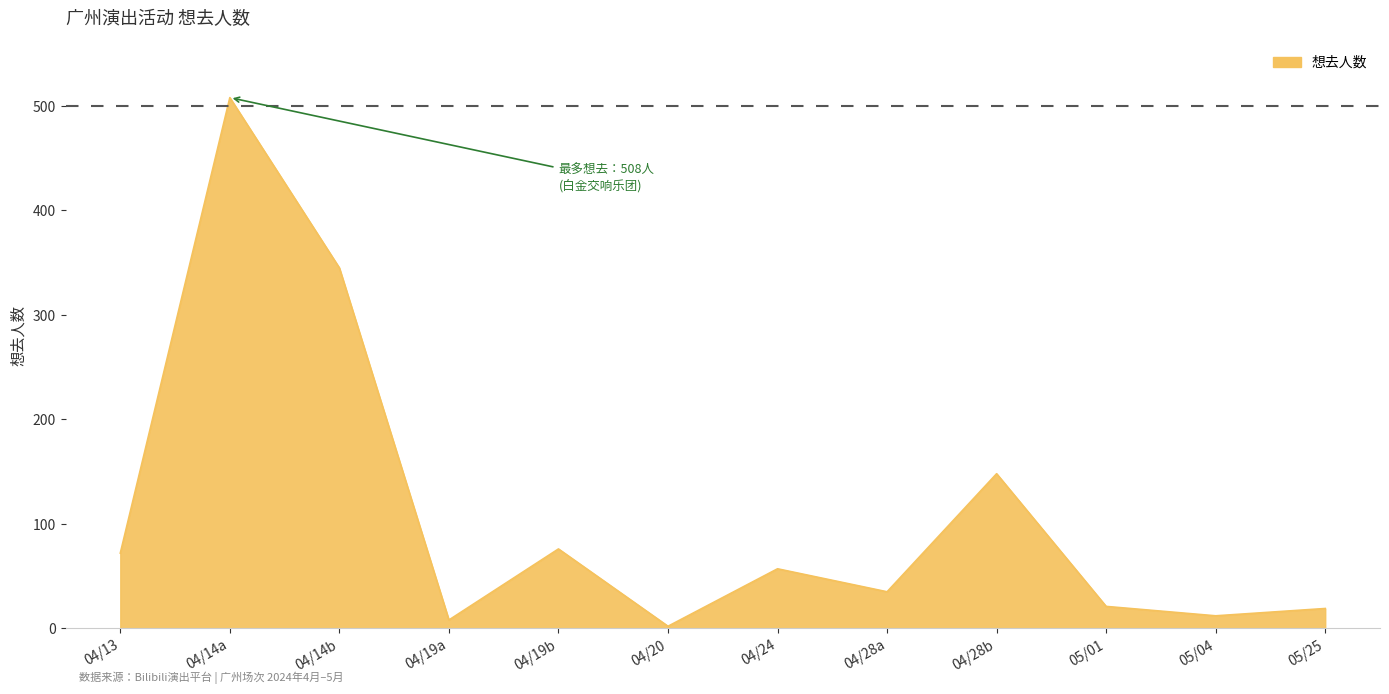

Where is the data nearest to the value 255?

04/14b